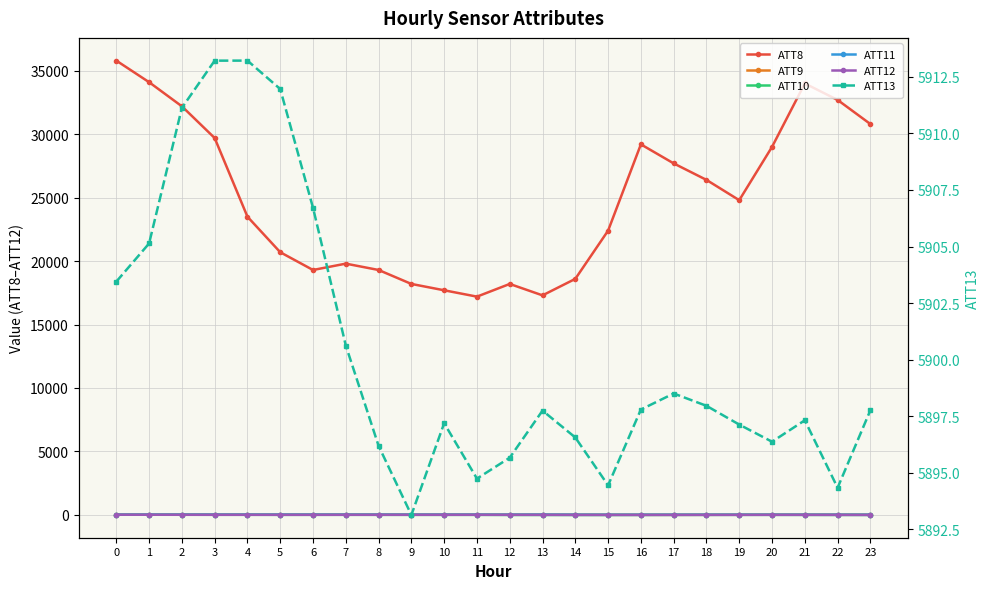

True or false: ATT12 and ATT11 intersect in this chart.

False